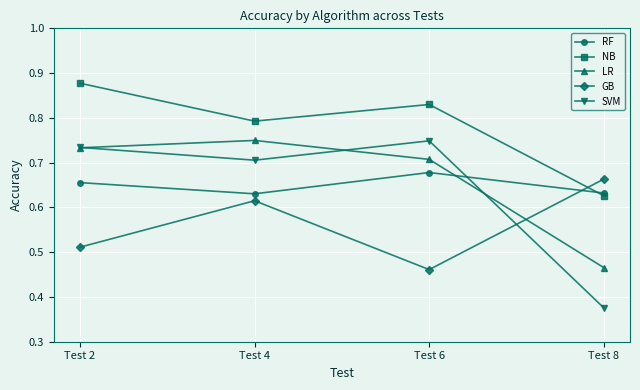

At which label does NB reach its peak?

Test 2